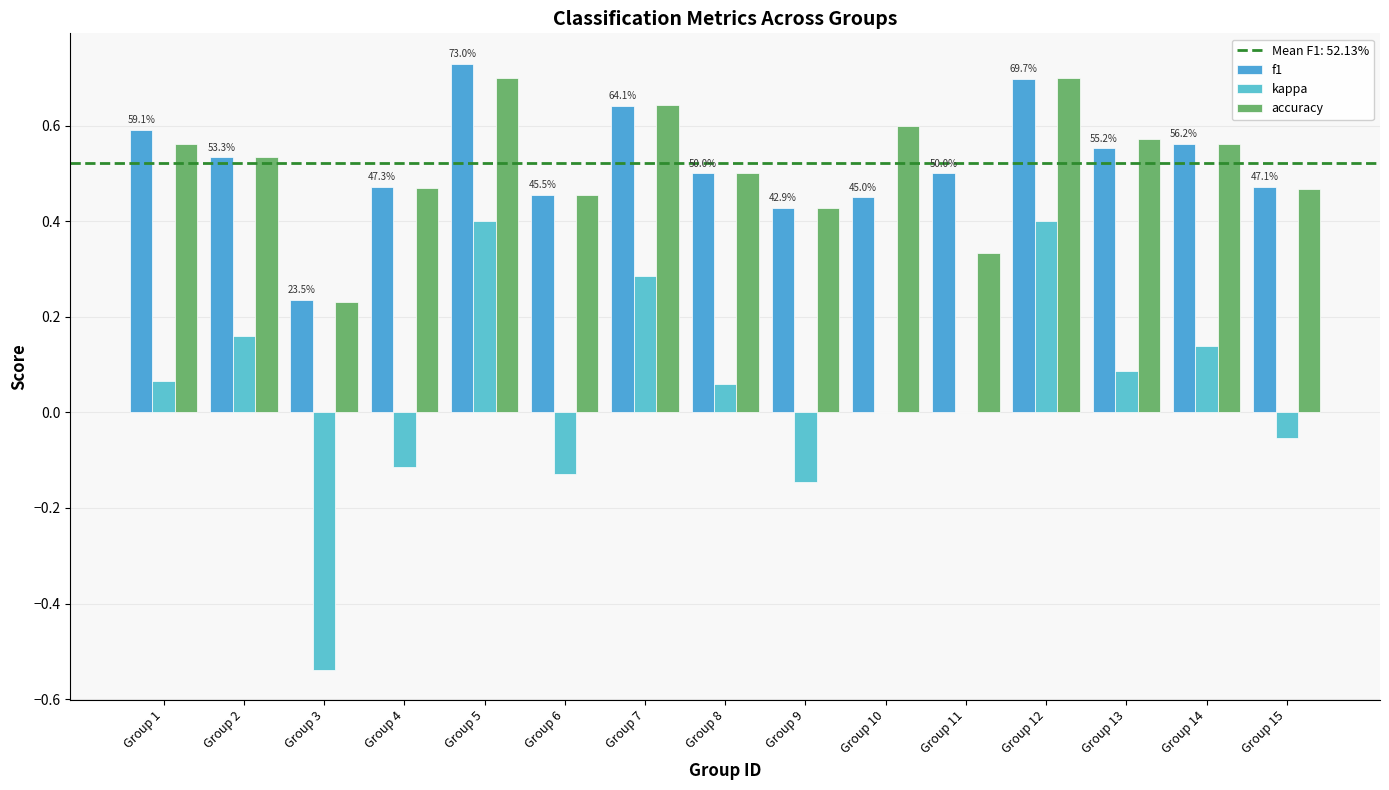

True or false: f1 has a value of 0.9 at Group 8.

False